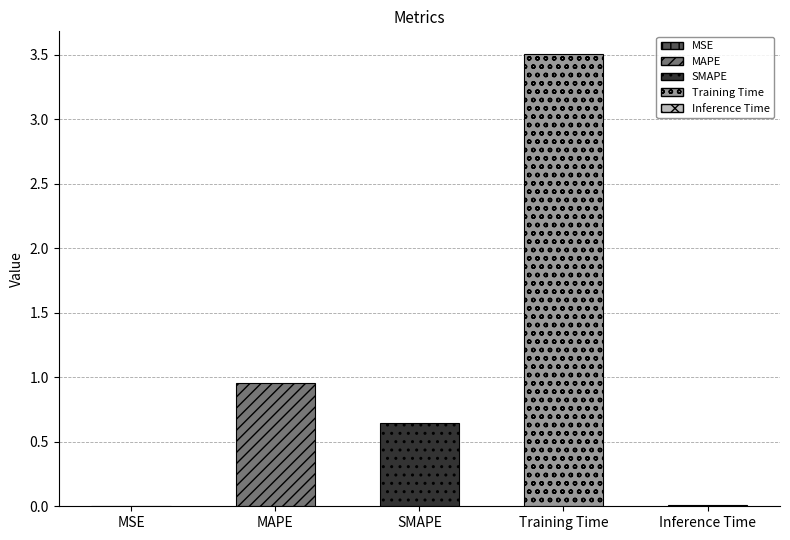

What is the average value?

1.0